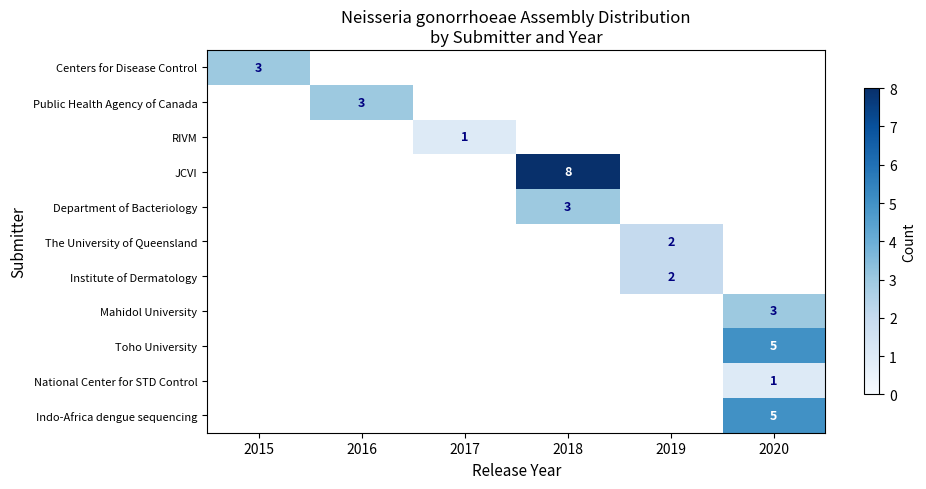

Is it true that Centers for Disease Control equals 3 at 2015?

True